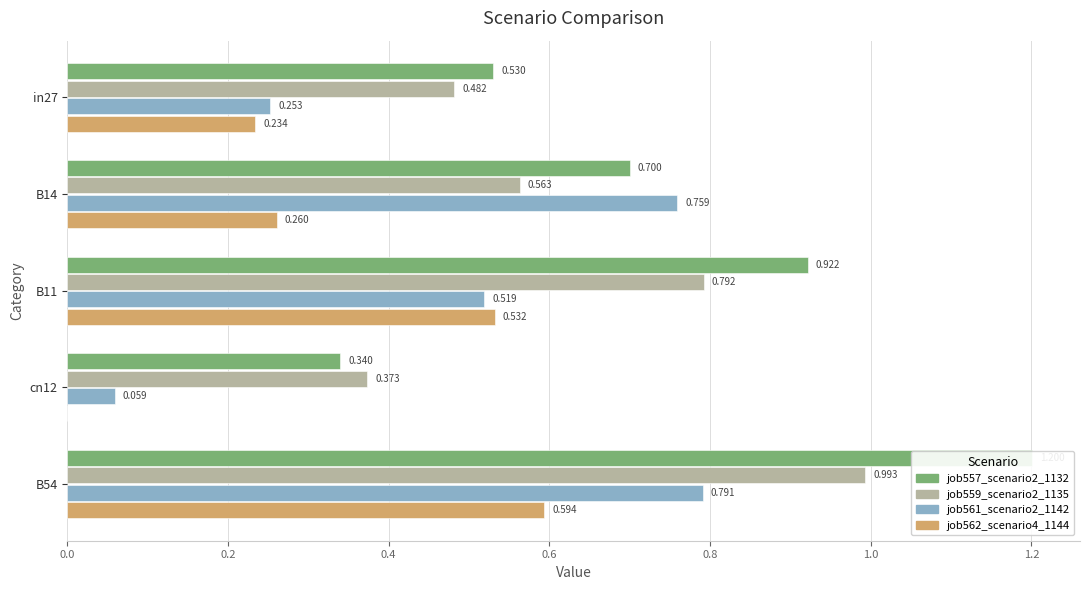

Is the value of job559_scenario2_1135 at in27 greater than the value of job562_scenario4_1144 at cn12?

Yes